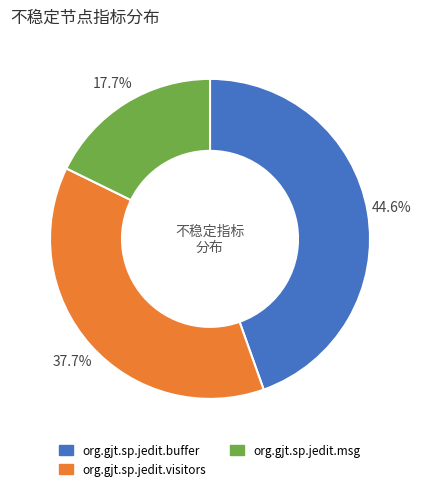

Rank the categories by value from lowest to highest.

org.gjt.sp.jedit.msg, org.gjt.sp.jedit.visitors, org.gjt.sp.jedit.buffer